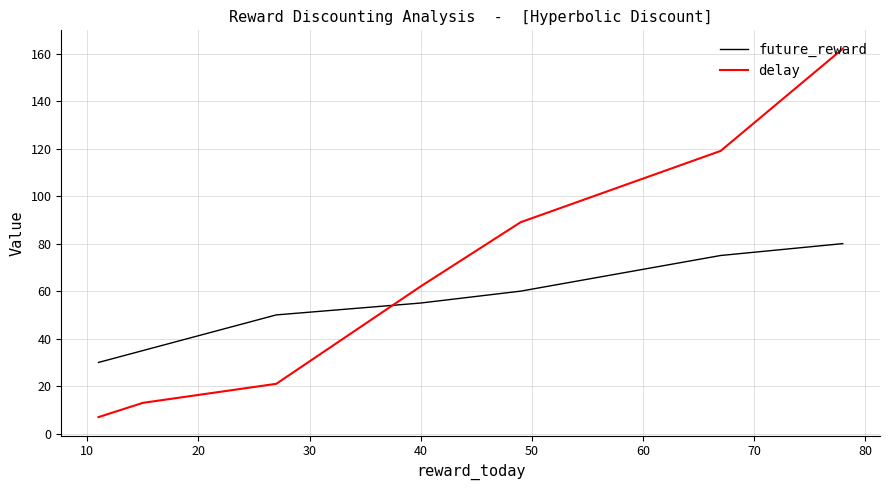

What are all the series names shown in the legend?

future_reward, delay